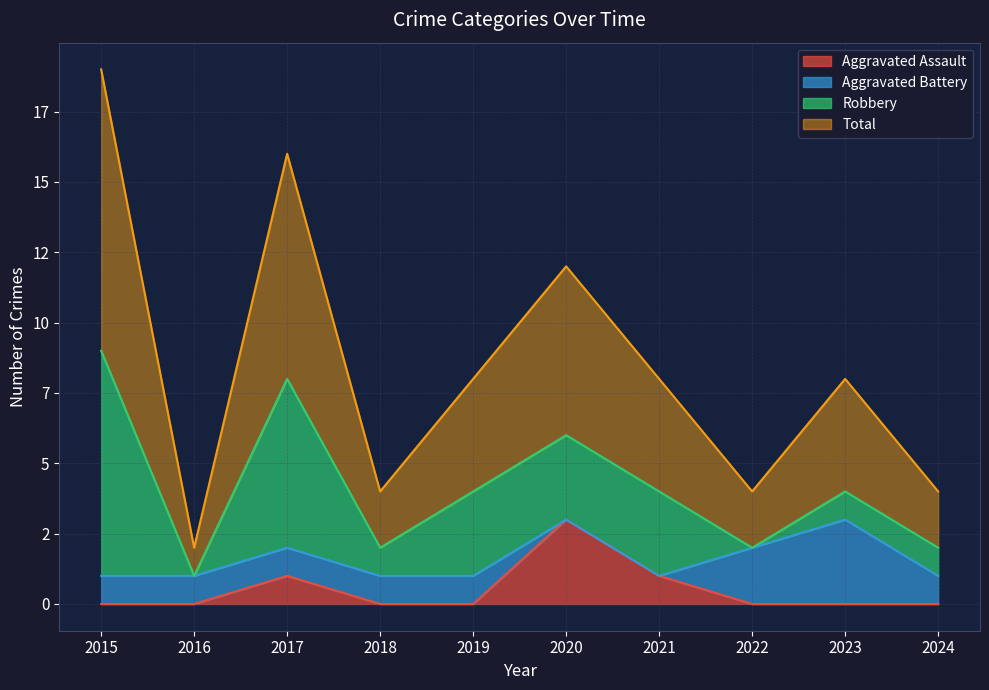

What is the total value across all series at 2024?

4